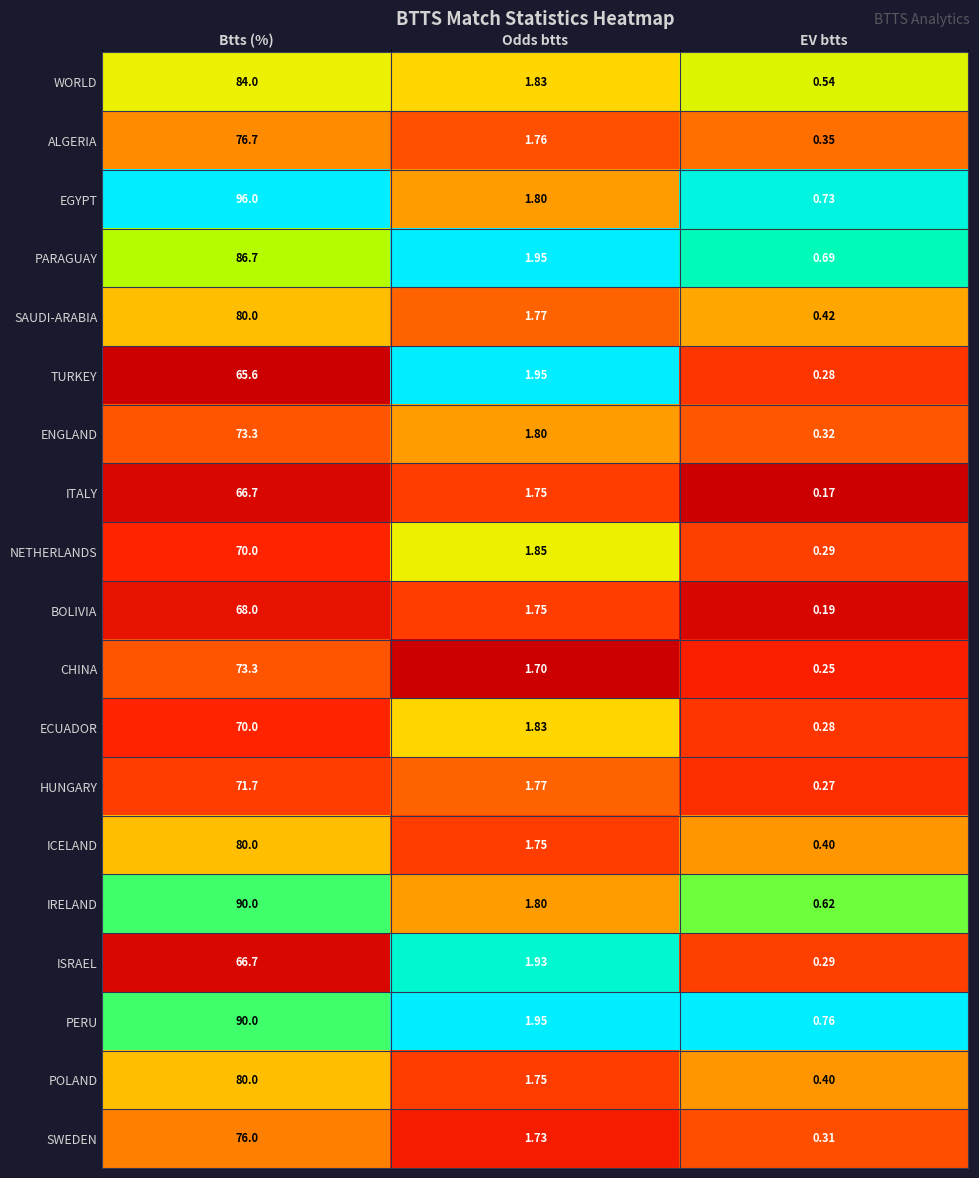

Between Odds btts and EV btts, which series saw the biggest shift?

TURKEY